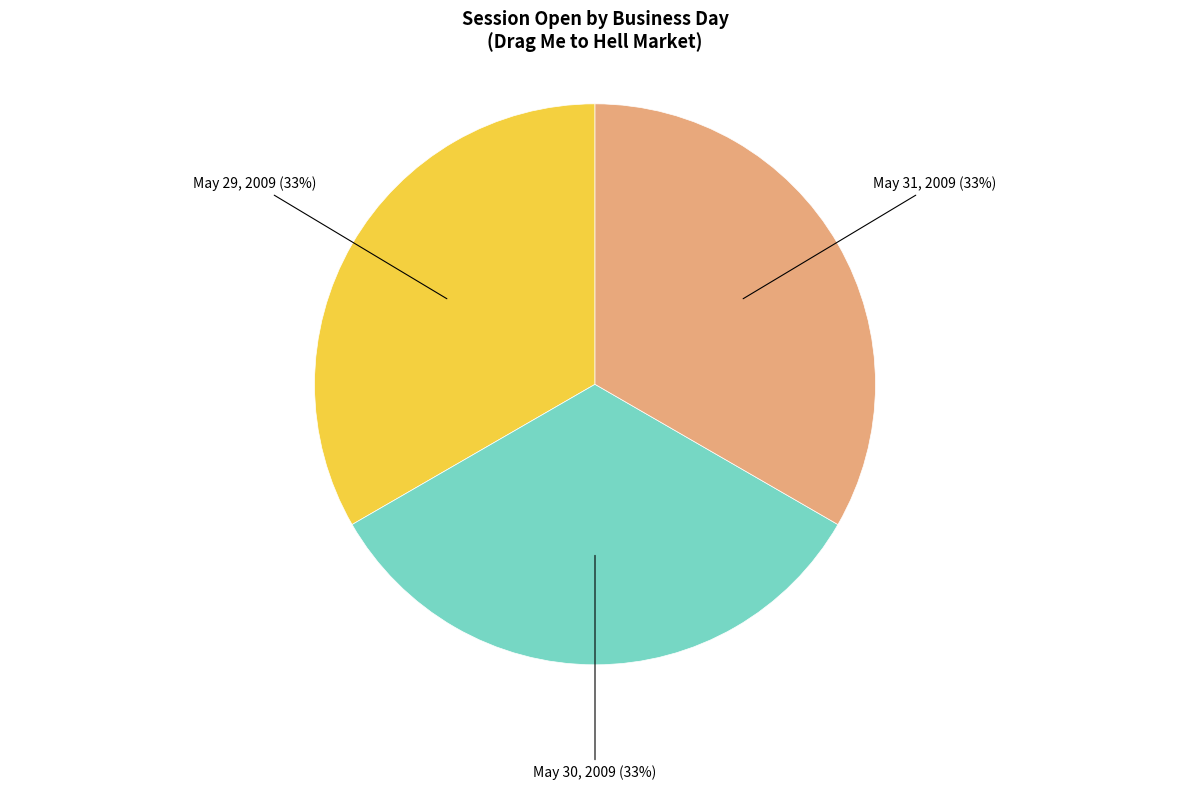

How many segments does this pie chart have?

3